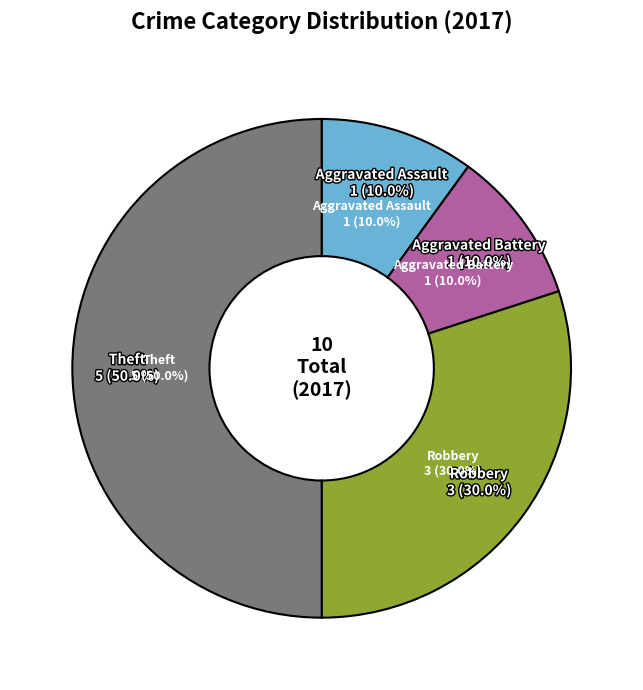

To the nearest percent, what is the difference between the largest and smallest slice percentages?

40%